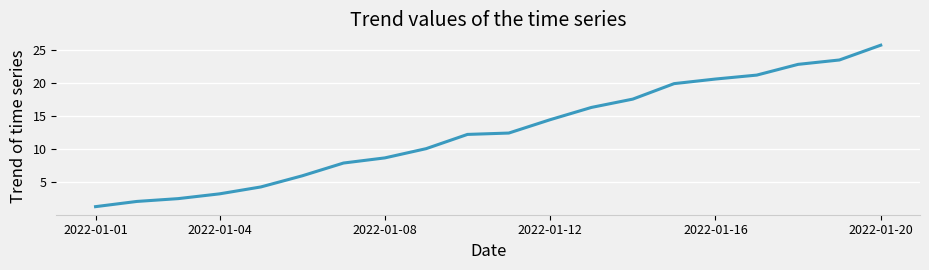

What is the greatest value displayed?

25.7